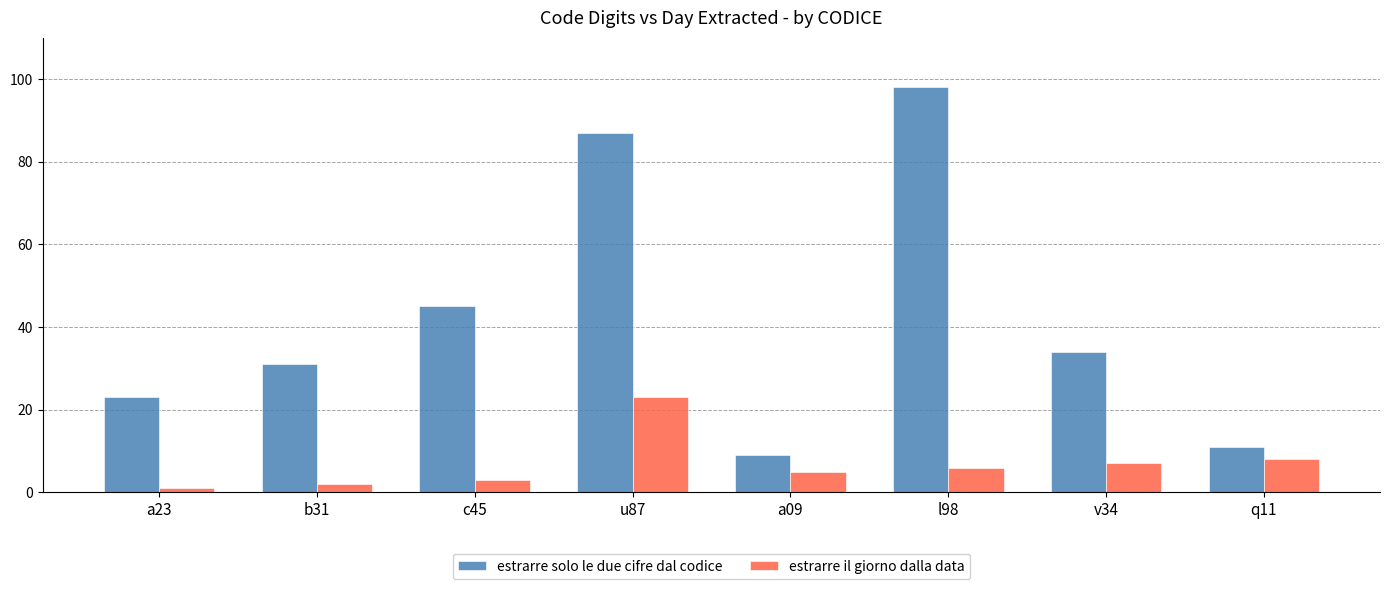

What value does the estrarre solo le due cifre dal codice series have at b31, to the nearest 10?

30